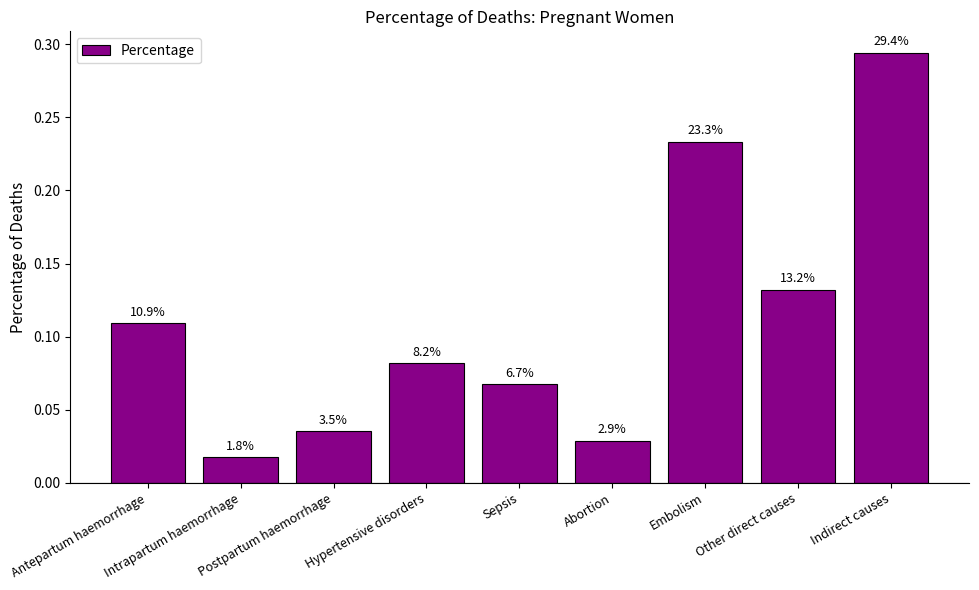

Are the bars horizontal?

No